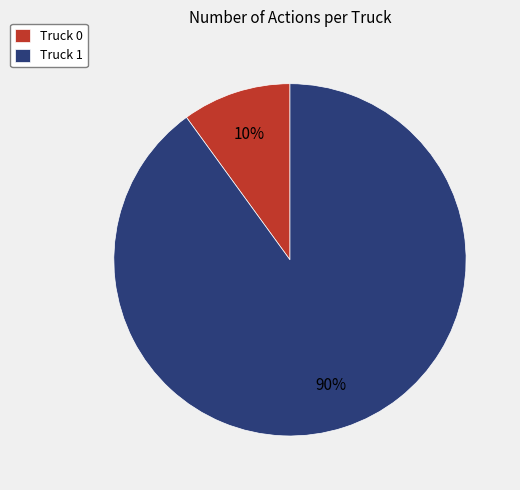

To the nearest percent, what portion does Truck 0 represent?

10%